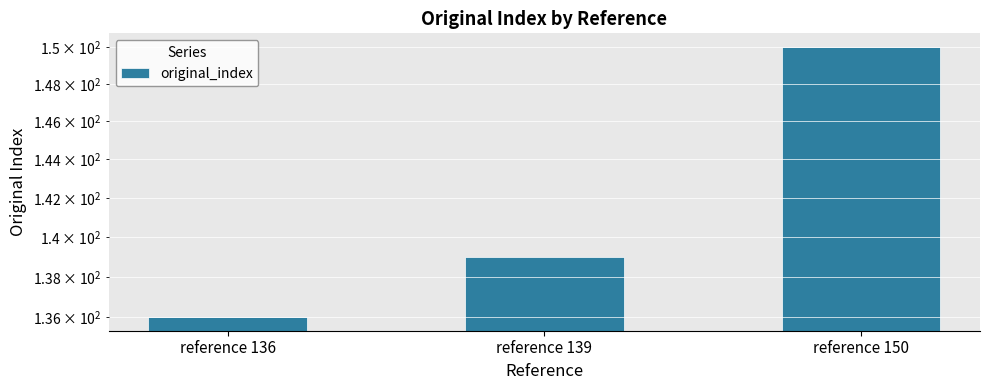

At which category does the chart reach its peak across all series?

reference 150